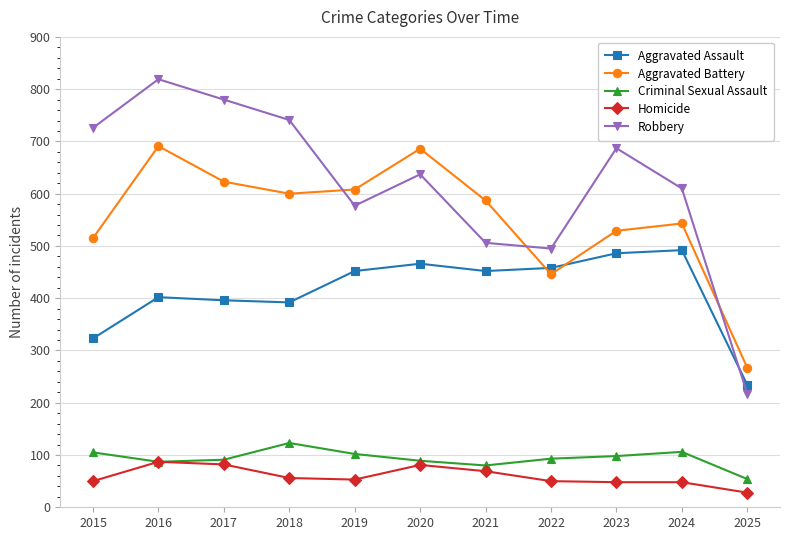

Which series has the largest range (max minus min)?

Robbery